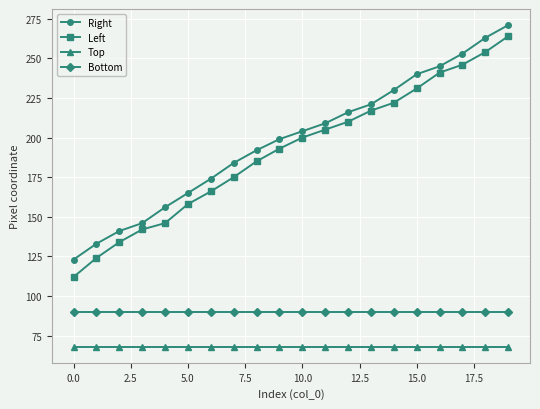

What is the value of the Right point at the 4th from the left?

146